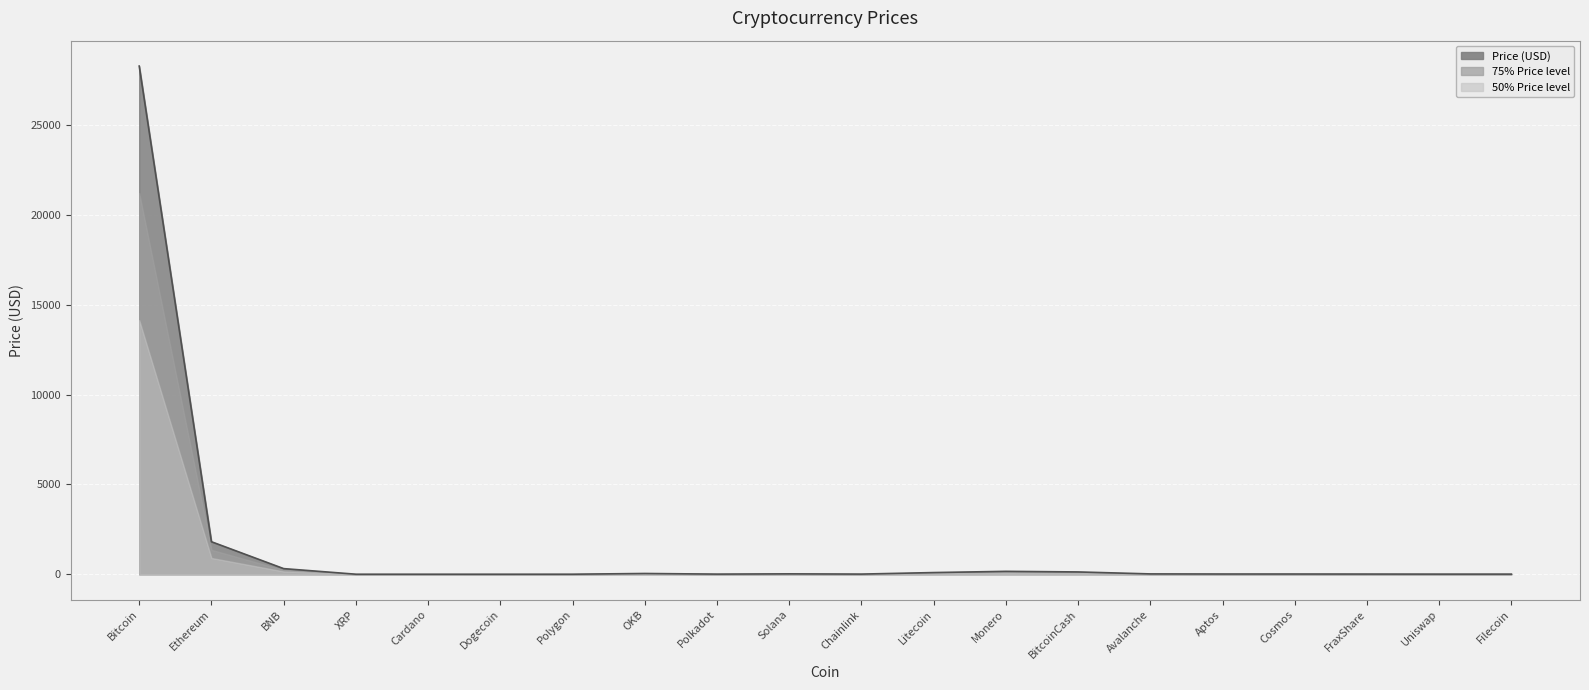

Reading right to left, list all the values displayed in this chart.

Filecoin=5.6	Uniswap=6.0	FraxShare=9.1	Cosmos=11.2	Aptos=11.7	Avalanche=17.3	BitcoinCash=127.5	Monero=160.2	Litecoin=92.5	Chainlink=7.3	Solana=20.5	Polkadot=6.3	OKB=41.1	Polygon=1.1	Dogecoin=0.1	Cardano=0.4	XRP=0.5	BNB=312.3	Ethereum=1809.6	Bitcoin=28305.7